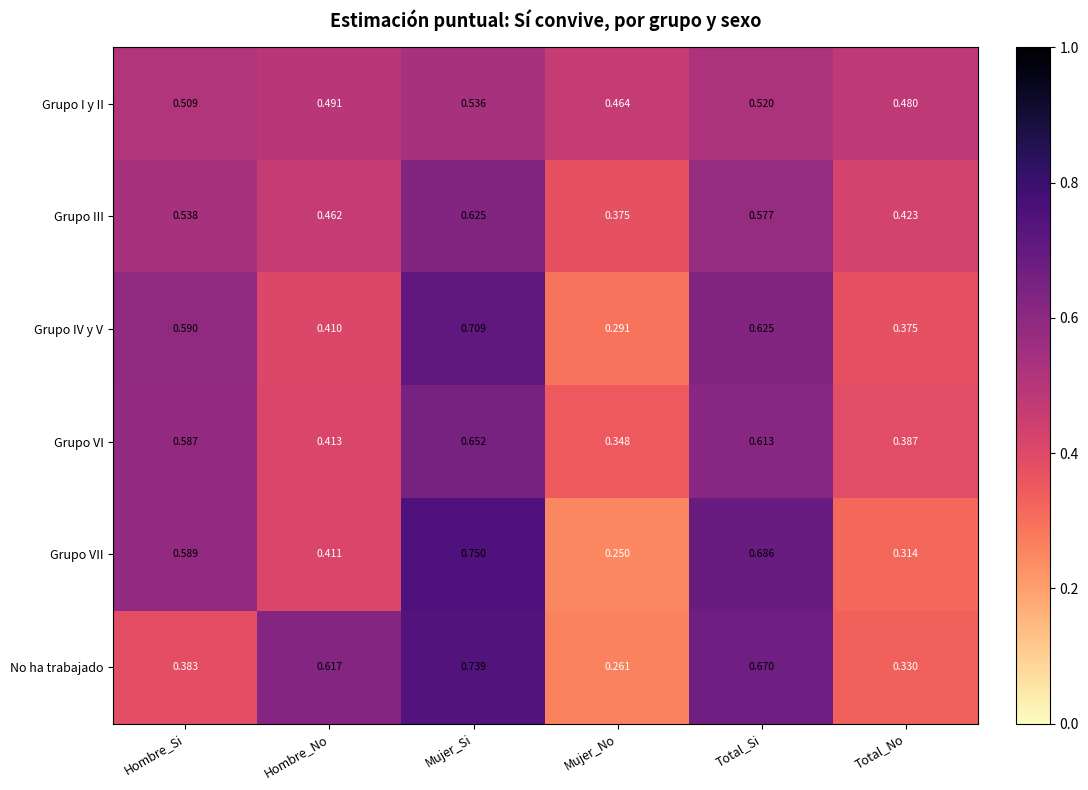

At which label does Grupo VI reach its minimum?

Mujer_No